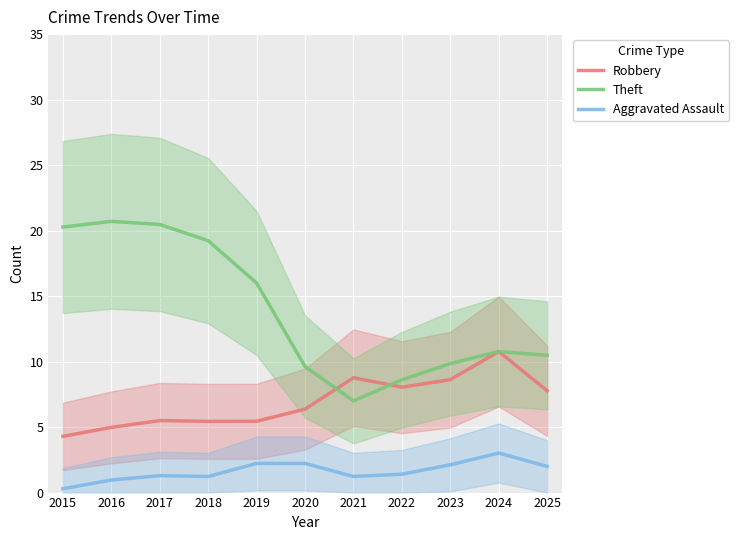

At which category does Theft reach its first local peak?

2016